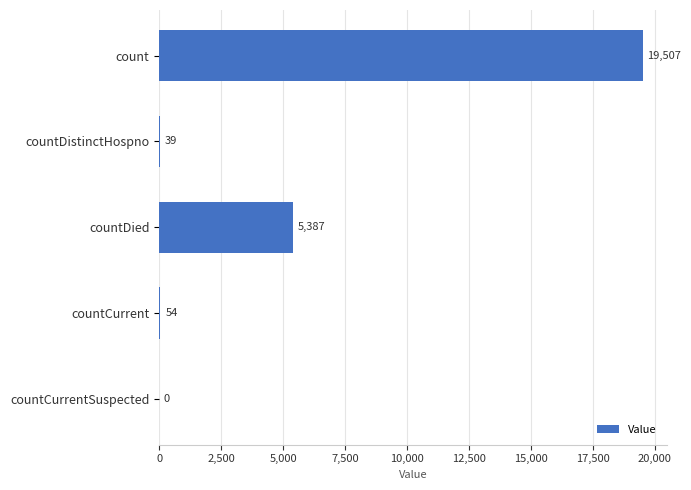

Which label corresponds to the largest value in the chart?

count